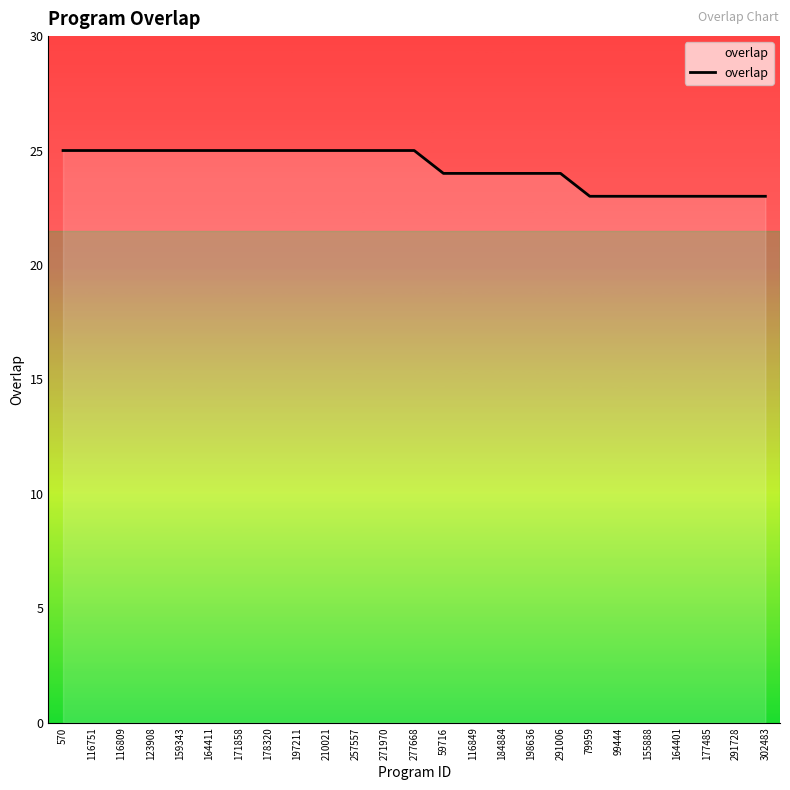

Which has a higher value, 291728 or 291006?

291006